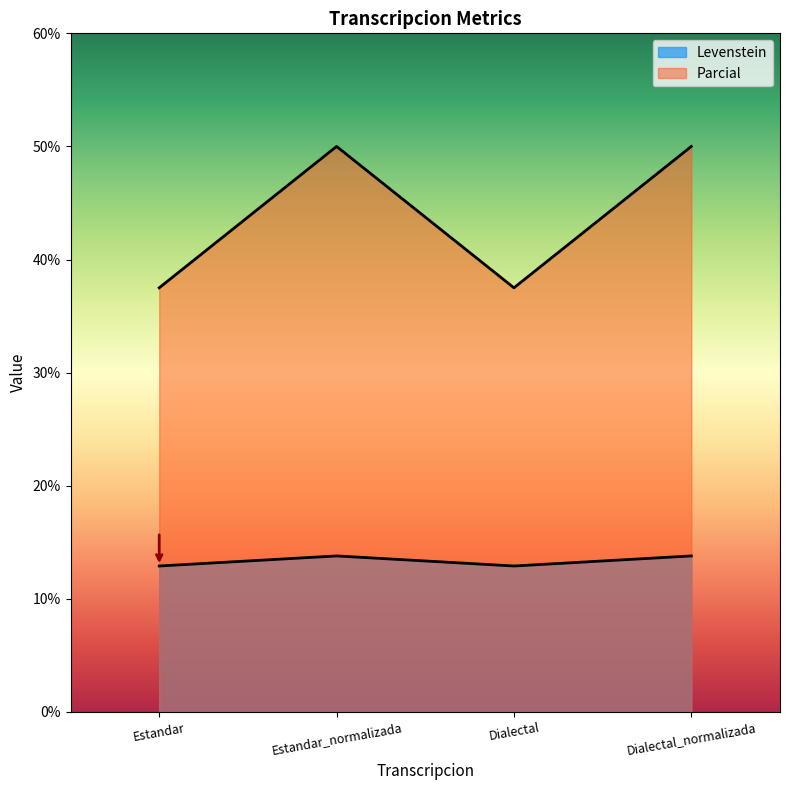

True or false: Levenstein has more than 1 interior local peaks.

False